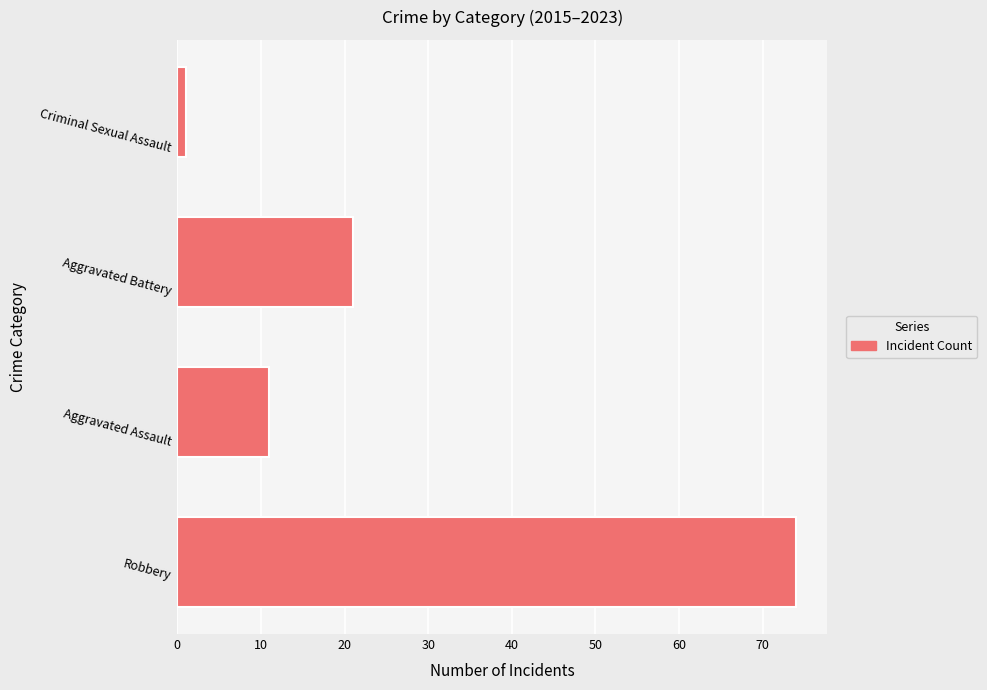

Where is the data nearest to the value 37?

Aggravated Battery